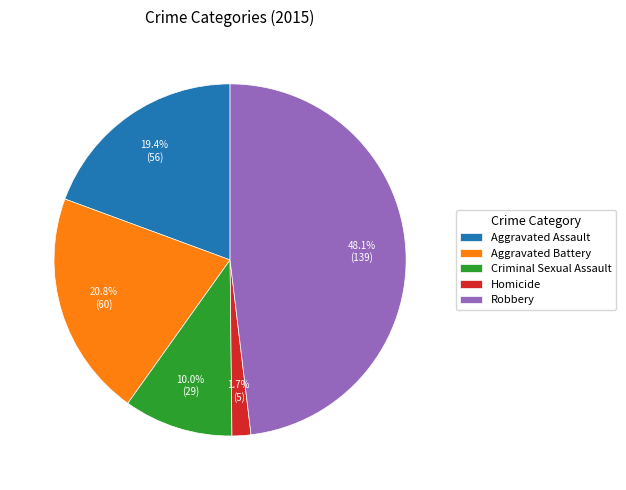

Which slice is the largest?

Robbery